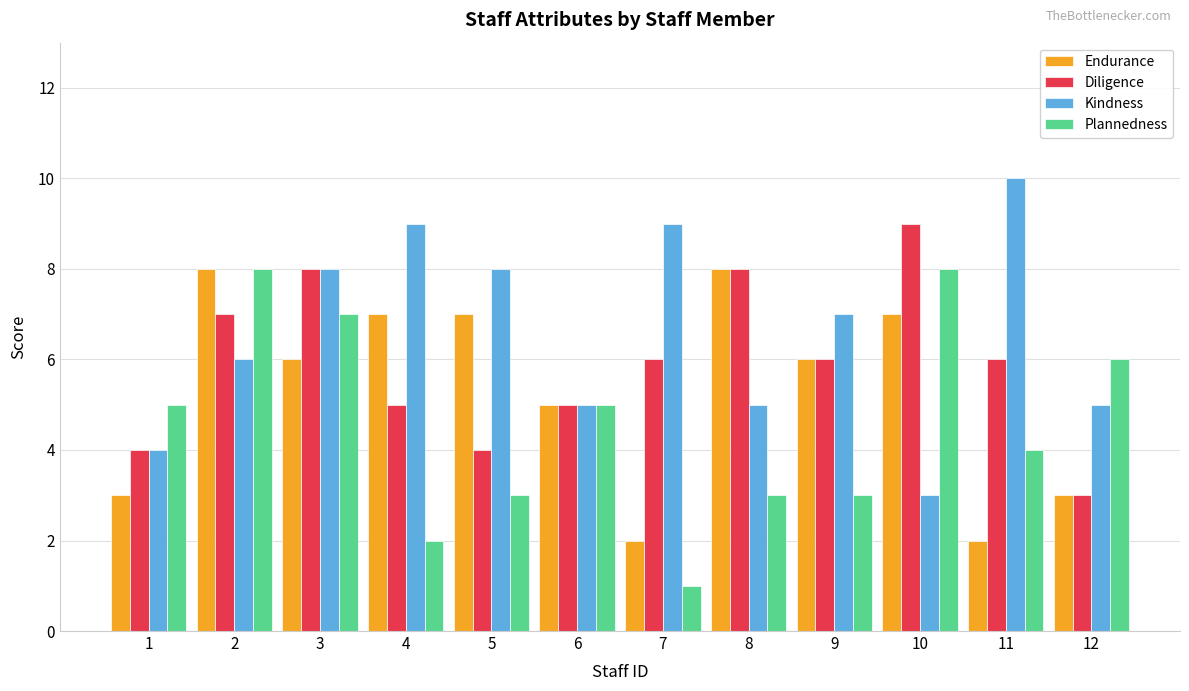

The Kindness series shows 9 at 8. True or false?

False